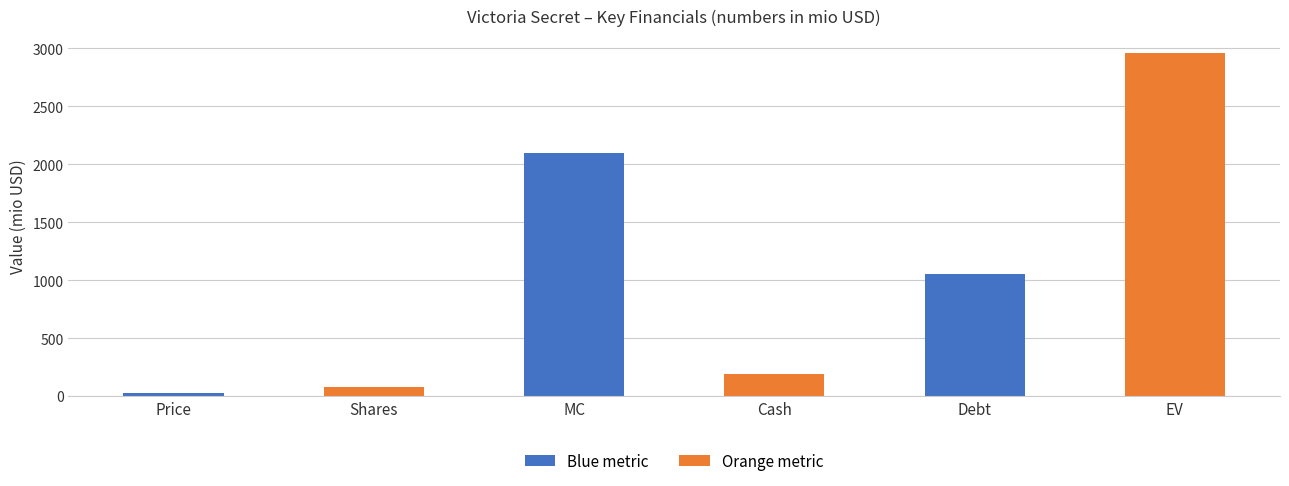

What position from the left is Price?

1